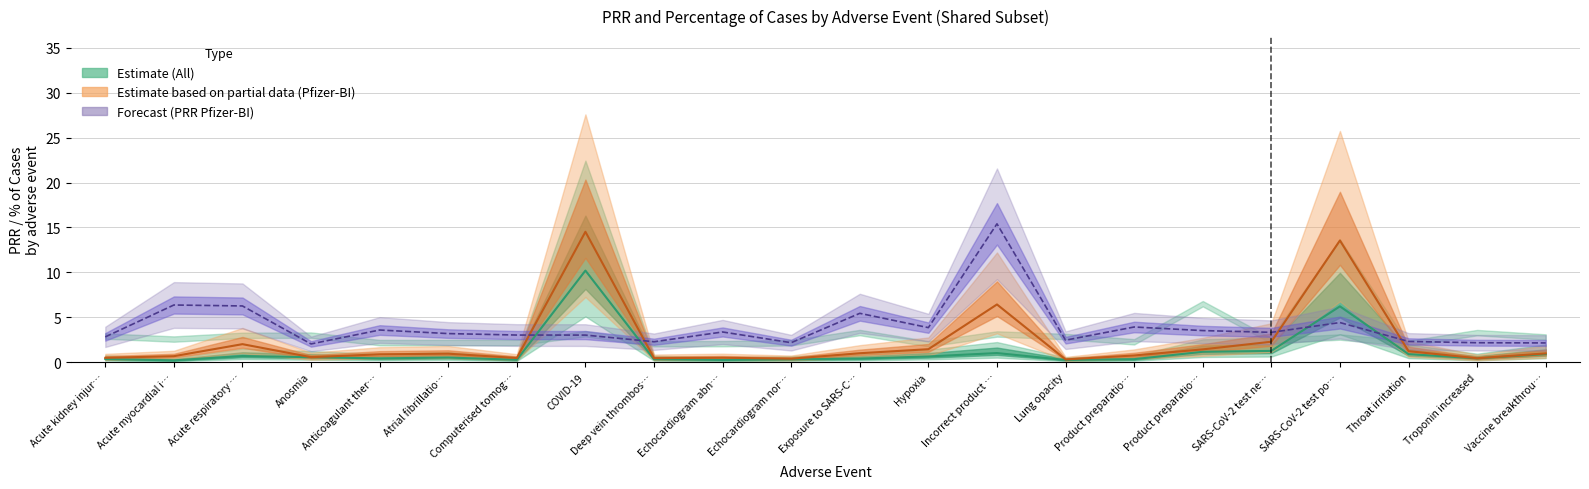

Is it true that Percentage of cases (Pfizer-BI) equals 0.8 at Acute kidney injur…?

False